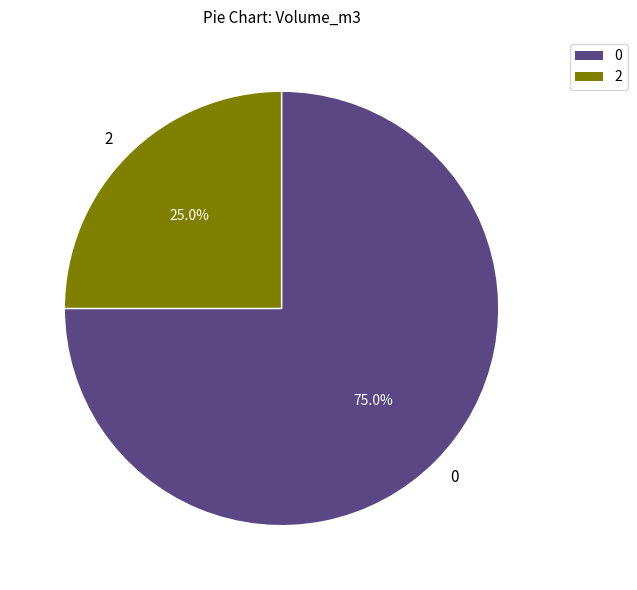

Does 0 account for over 50% of the chart?

Yes